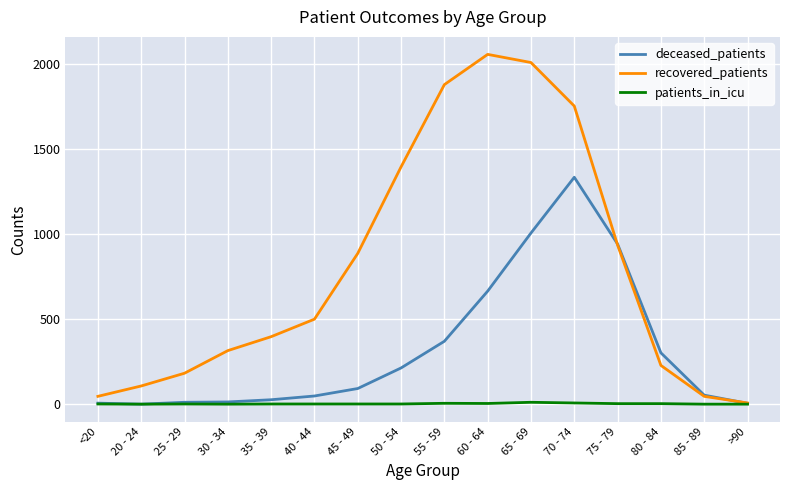

Which category has the highest value in the deceased_patients series?

70 - 74